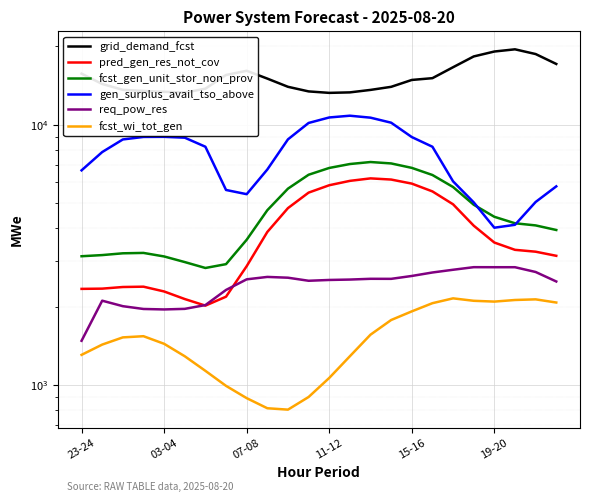

Which series ends up on top after the final intersection of req_pow_res and pred_gen_res_not_cov?

pred_gen_res_not_cov